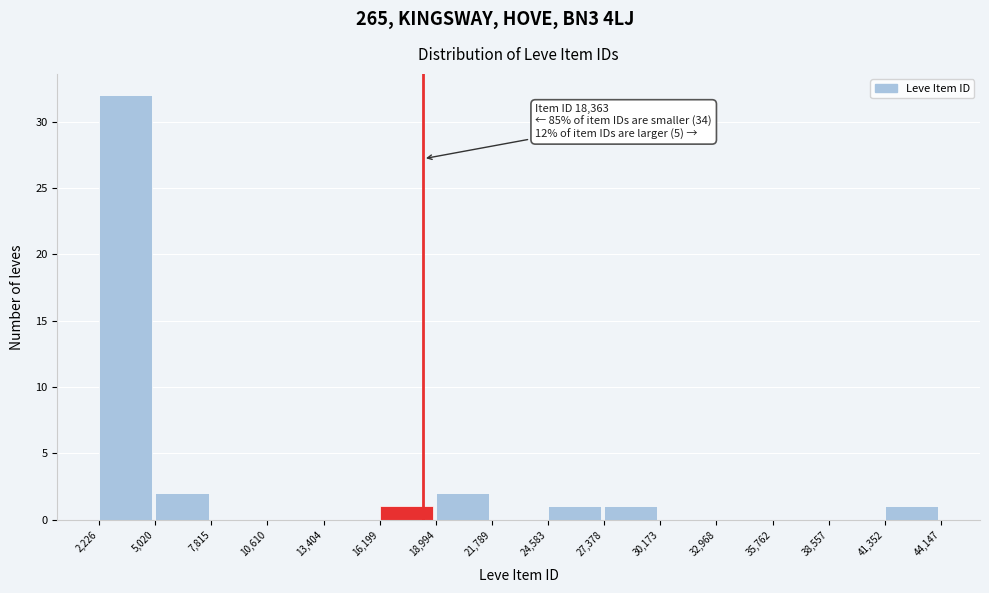

Over which range of the x-axis is the bar tallest?

2,226 to 5,020